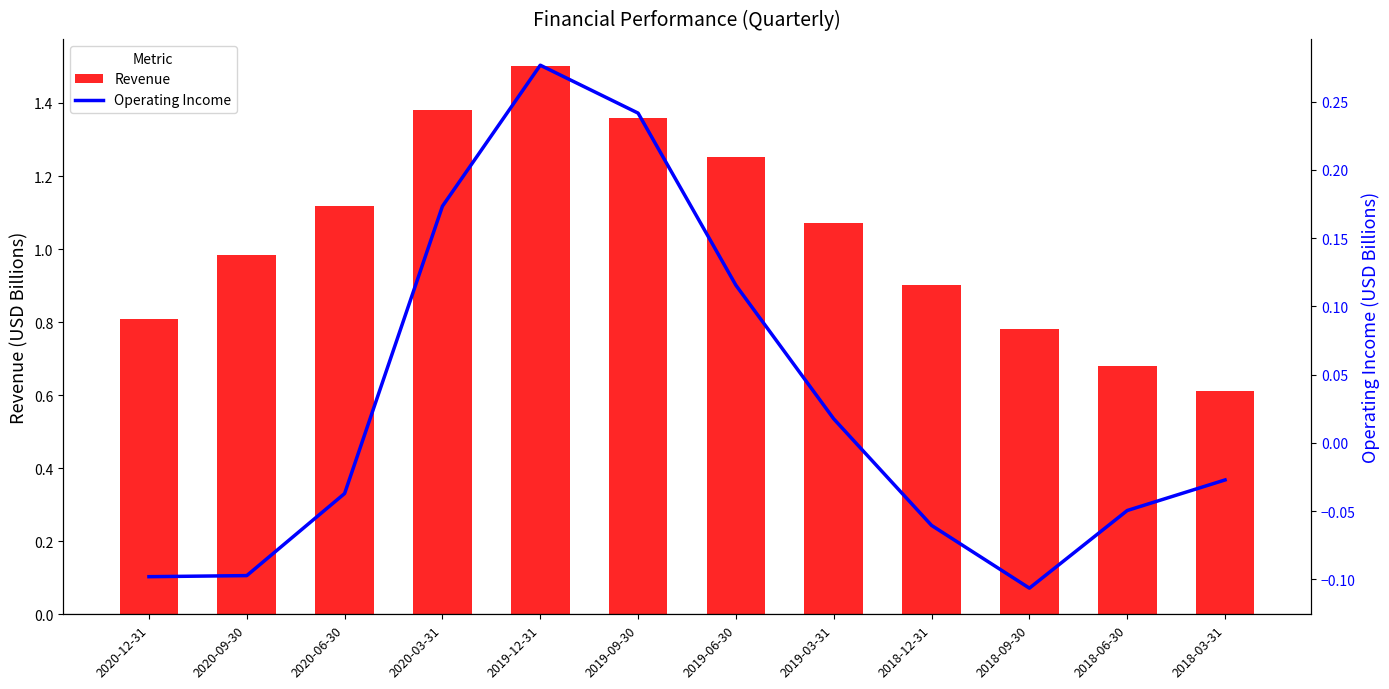

Which category has the highest value in the Revenue series?

2019-12-31